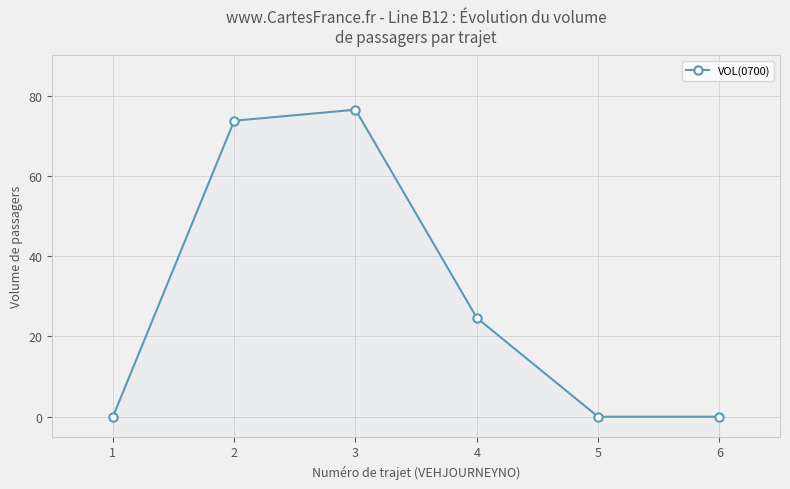

What is the value of the 4th point from the left?

24.6